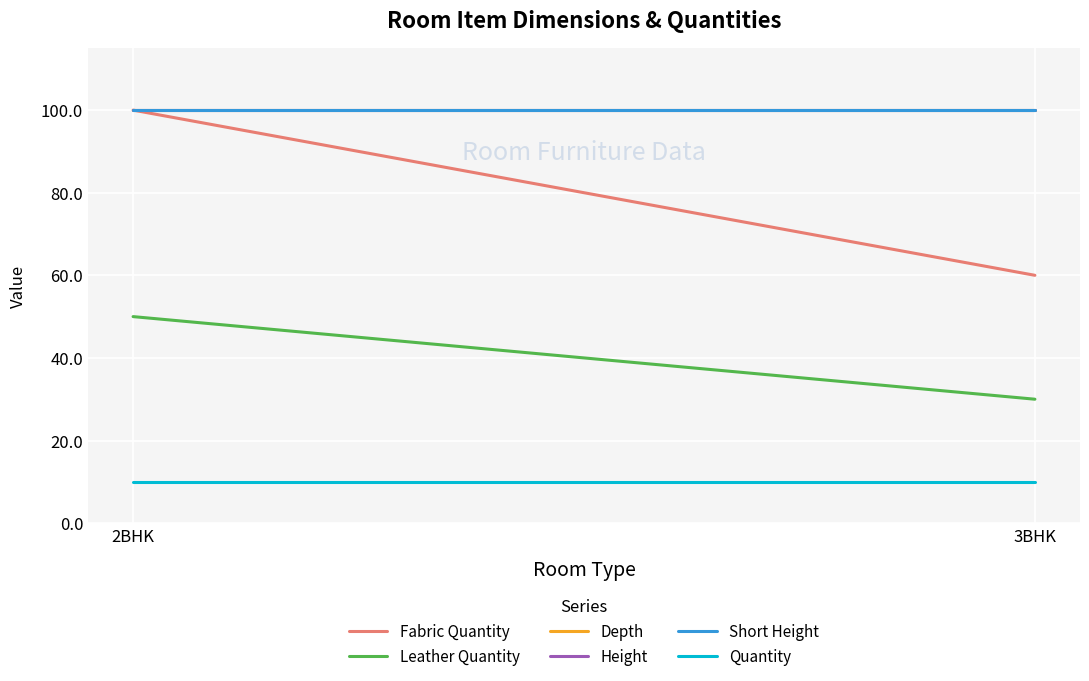

What position from the right is 2BHK?

2